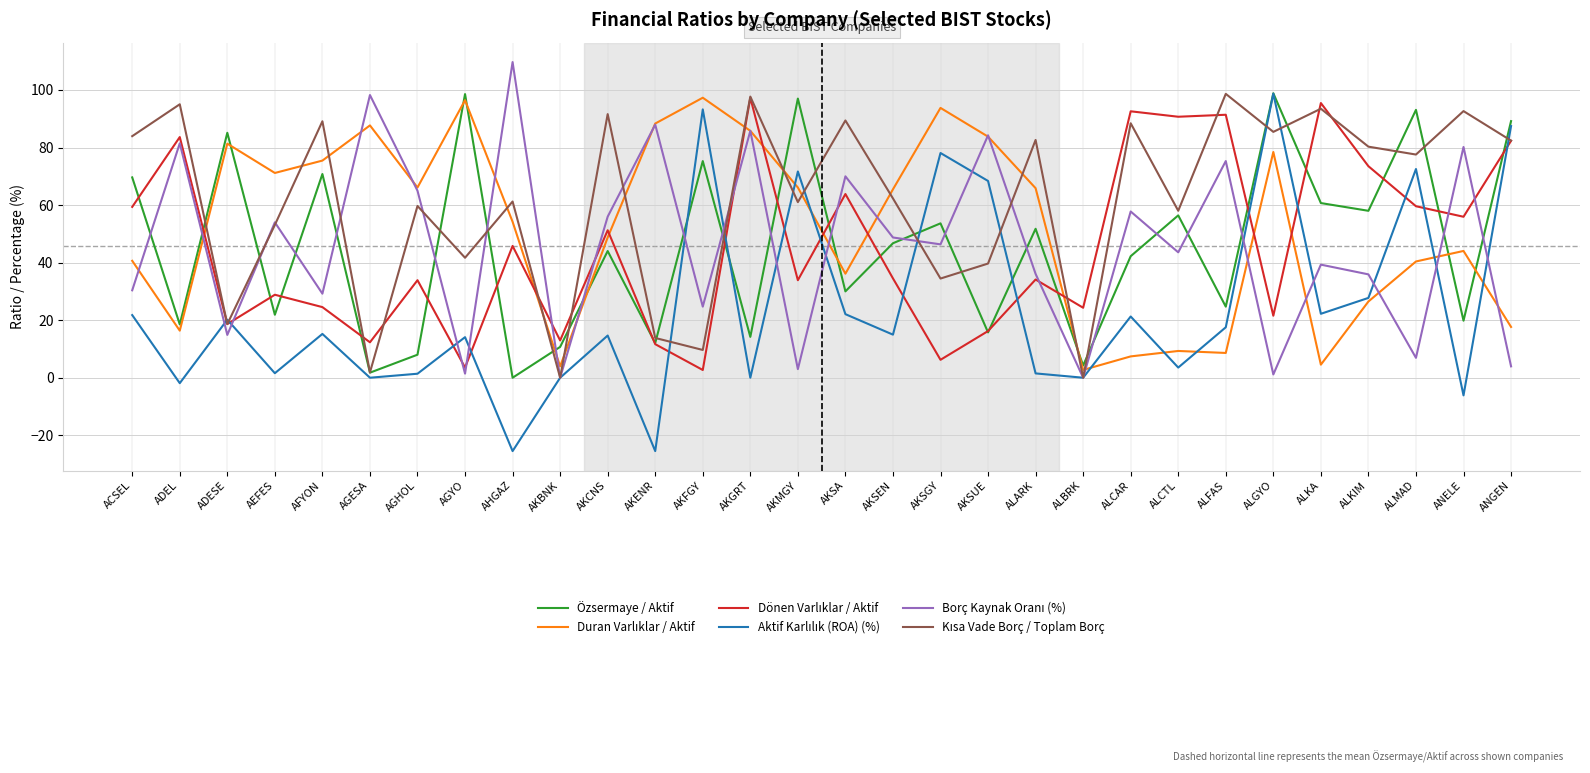

Read the Özsermaye / Aktif value at AFYON.

70.8